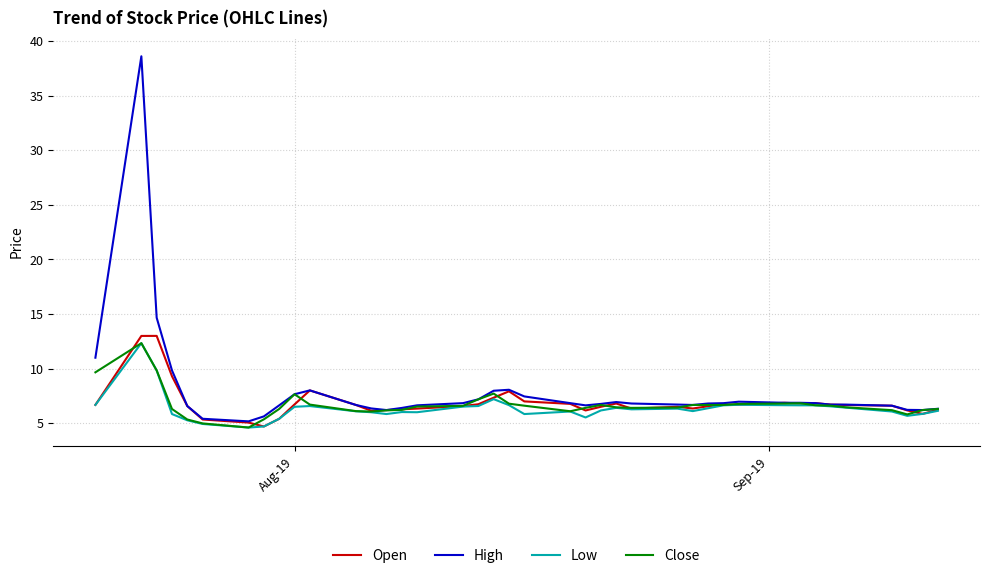

What is the highest value of the Close series?

12.3